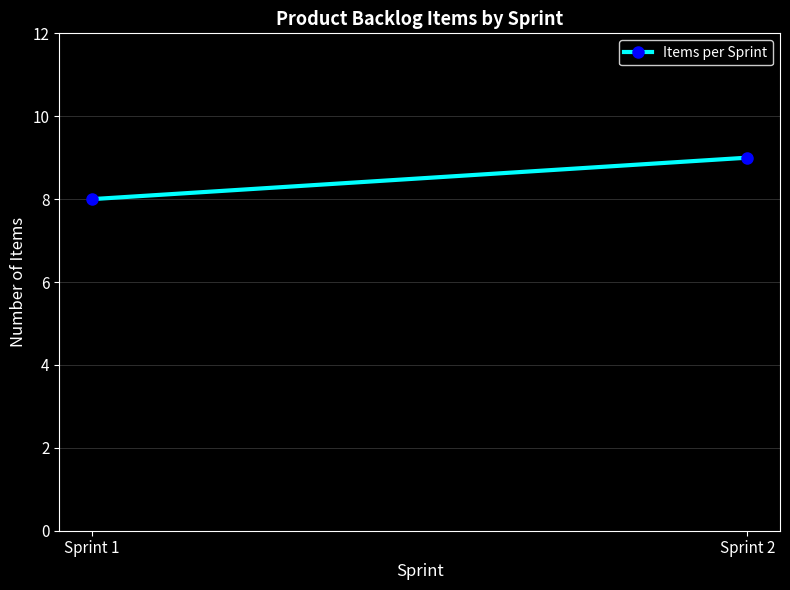

What is the average value?

8